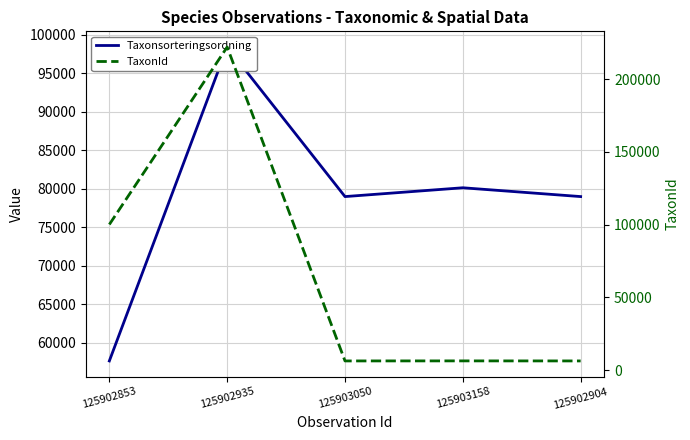

What is the difference between the Taxonsorteringsordning values at 125903050 and 125903158?

1143